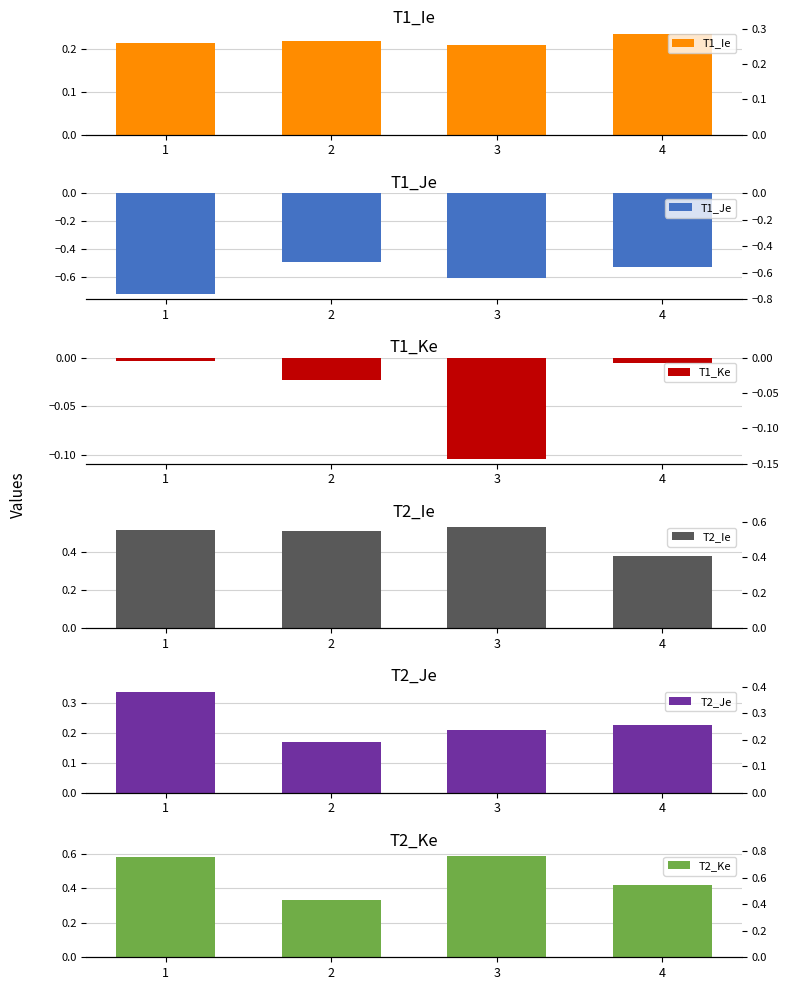

Count the T1_Ie values in the range 0 to 1.

4